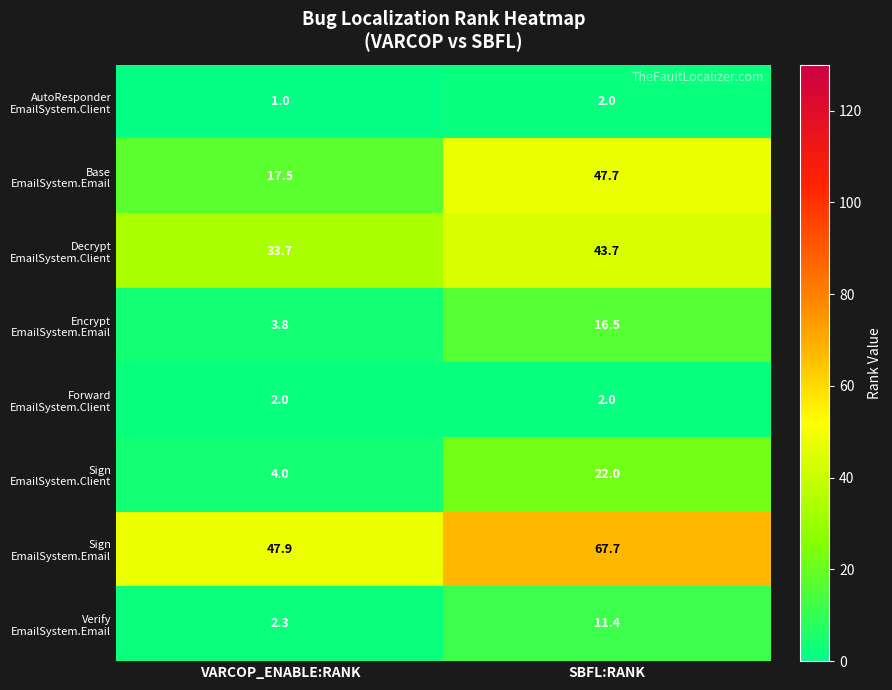

At which category is the sum across all series the highest?

SBFL:RANK